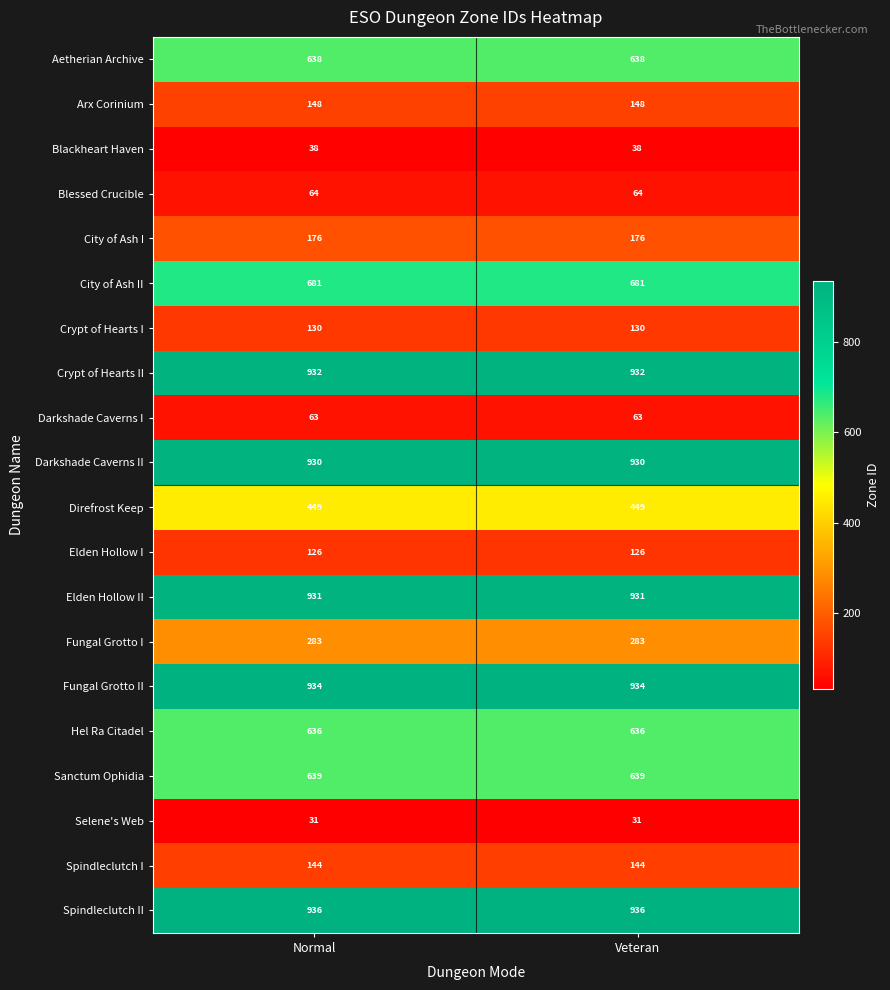

What is the average value of the Blackheart Haven series?

38